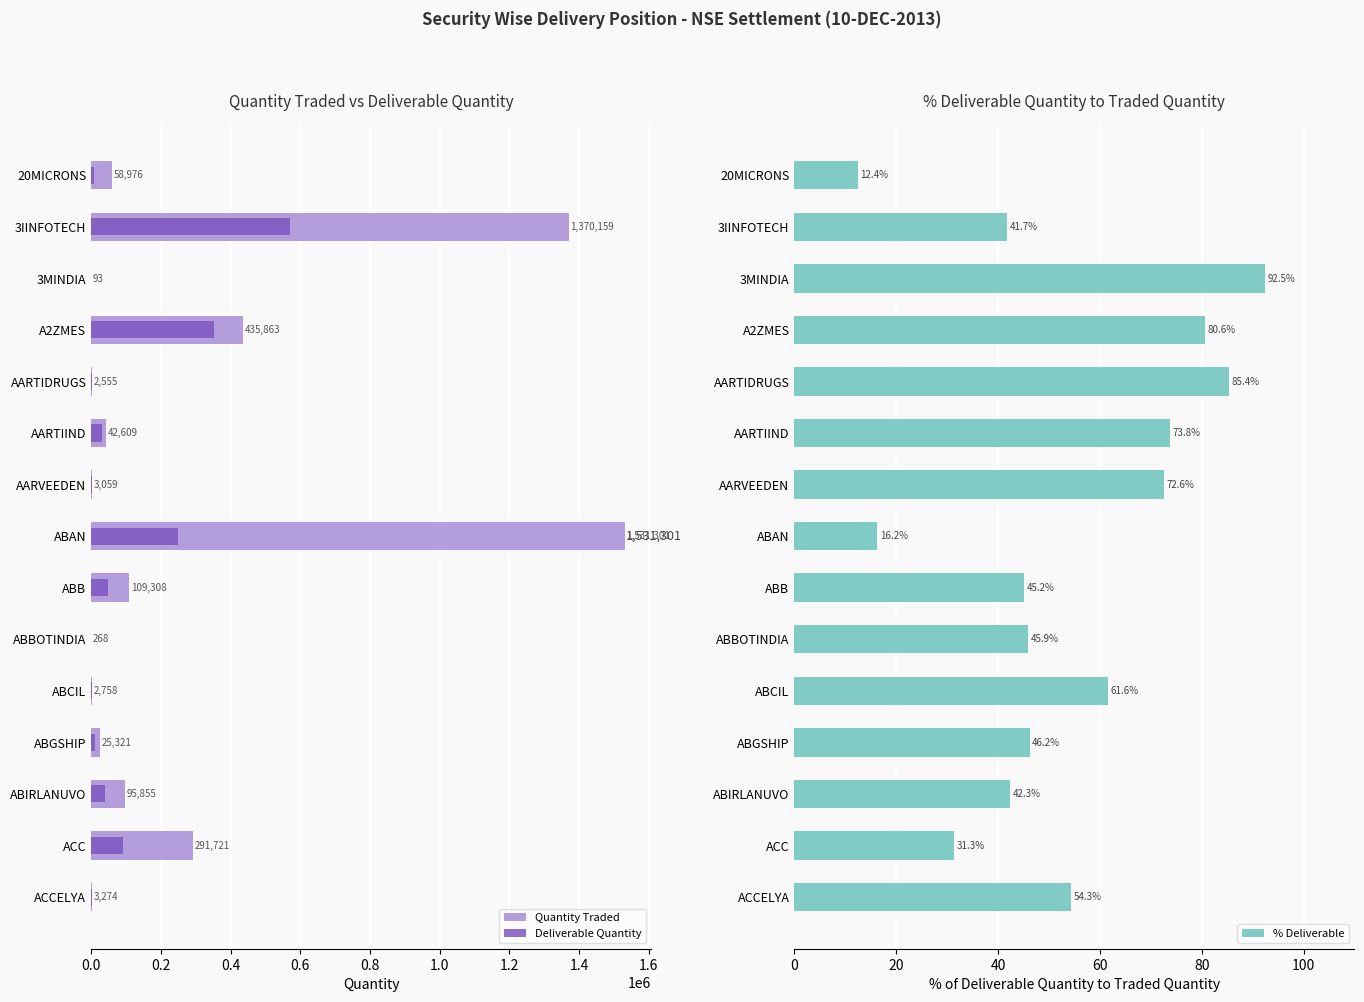

Rank the series by their average value, from lowest to highest.

% Deliverable, Deliverable Quantity, Quantity Traded